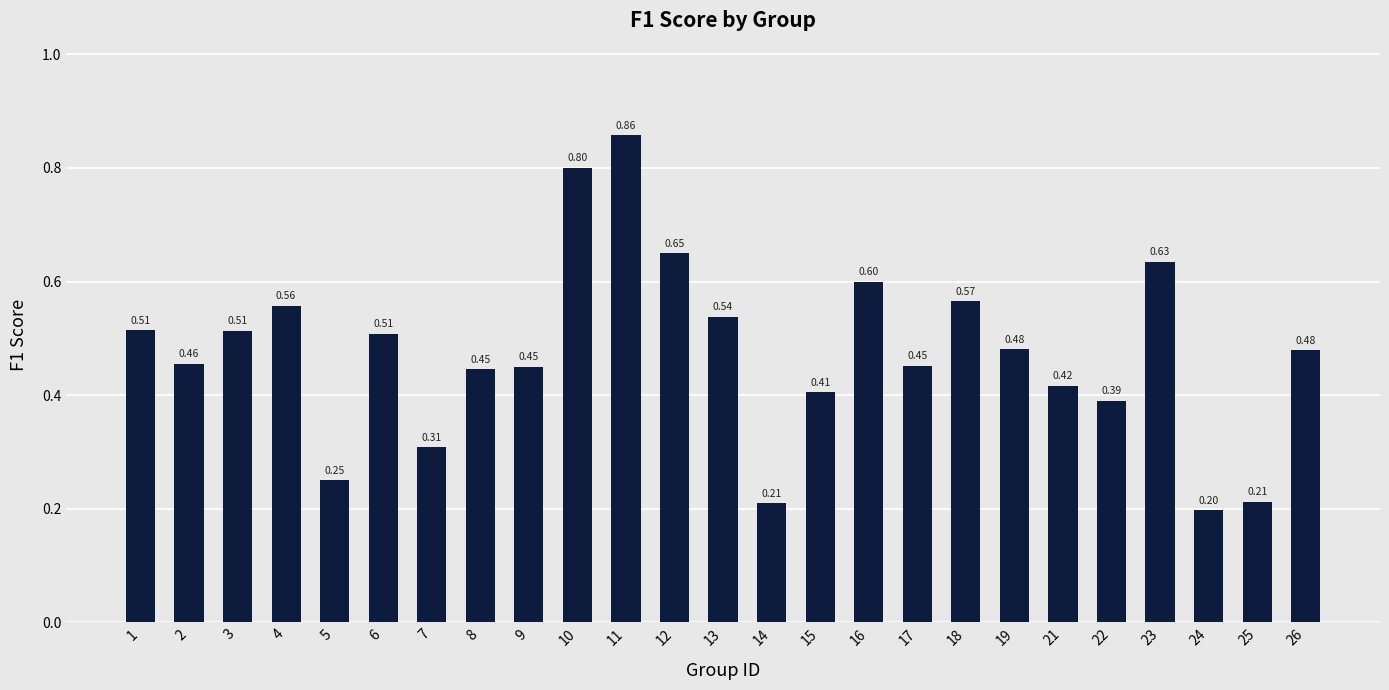

What is the difference between the maximum and minimum values?

0.7